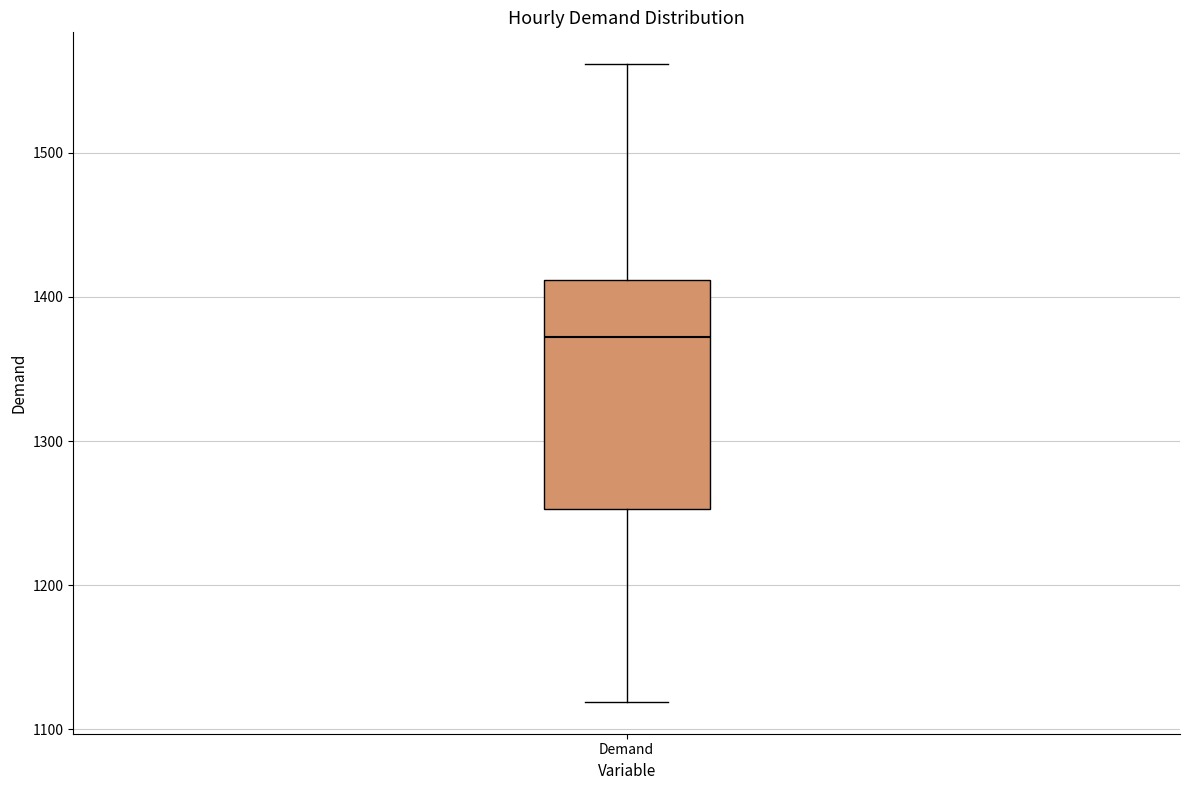

Read this box plot against the y-axis: the position of the median line, the range covered by the box, and the ends of both whiskers. The values are not printed on the chart, so give them approximately, as read against the axis.

median 1370, box 1250 to 1410, whiskers 1120 to 1560